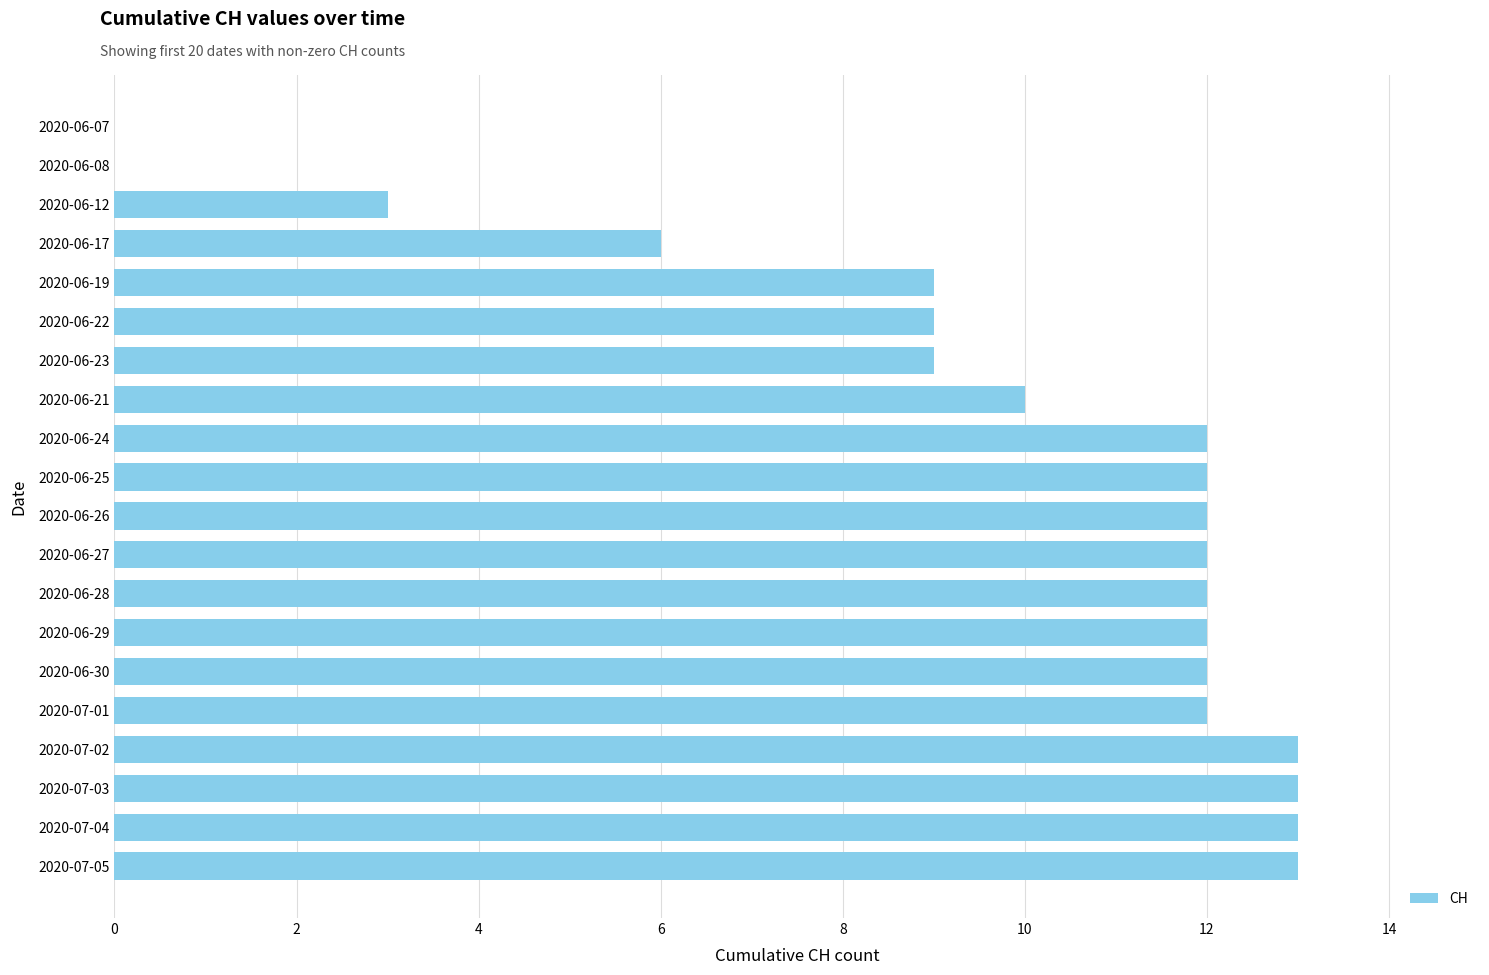

What is the greatest value displayed?

13